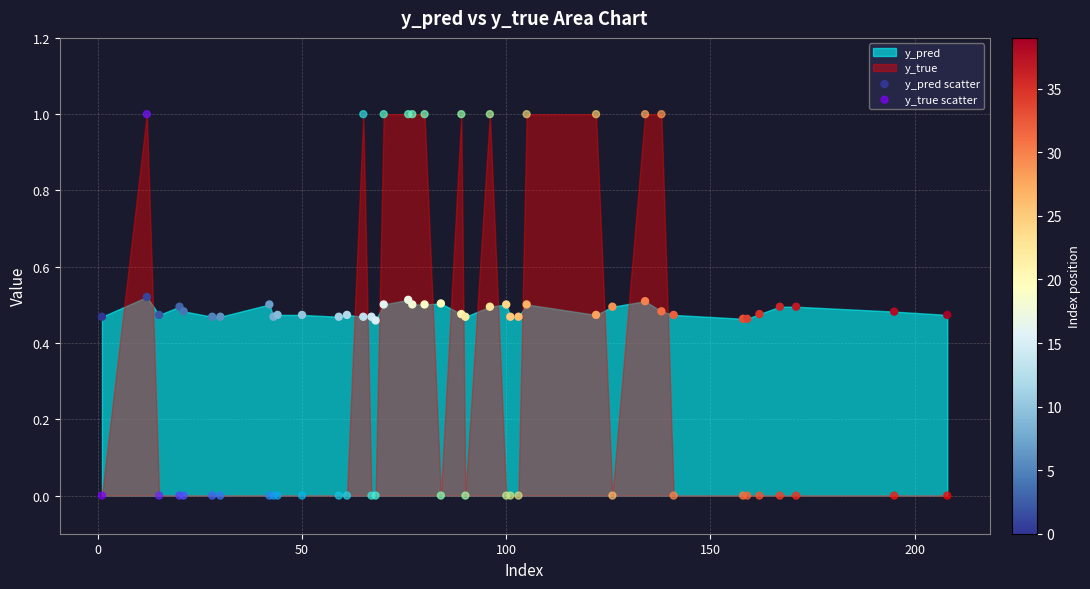

Which series reaches the minimum Y coordinate?

y_true scatter